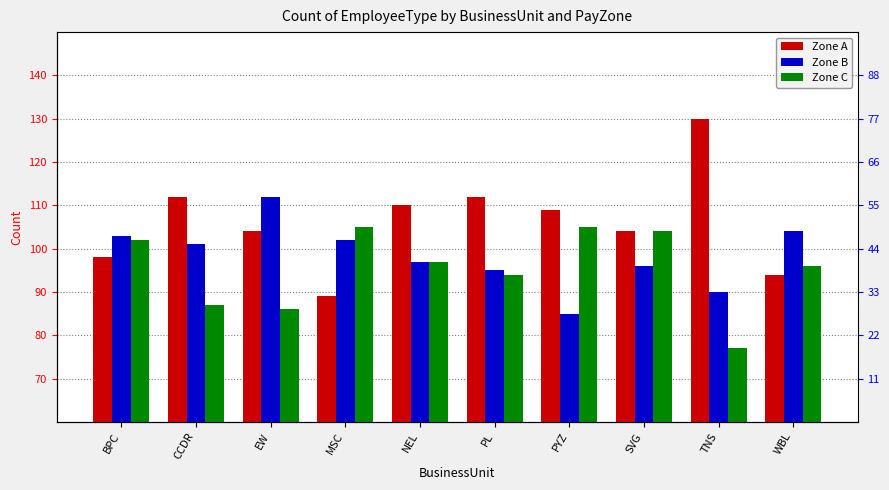

Is it true that Zone B equals 103 at BPC?

True